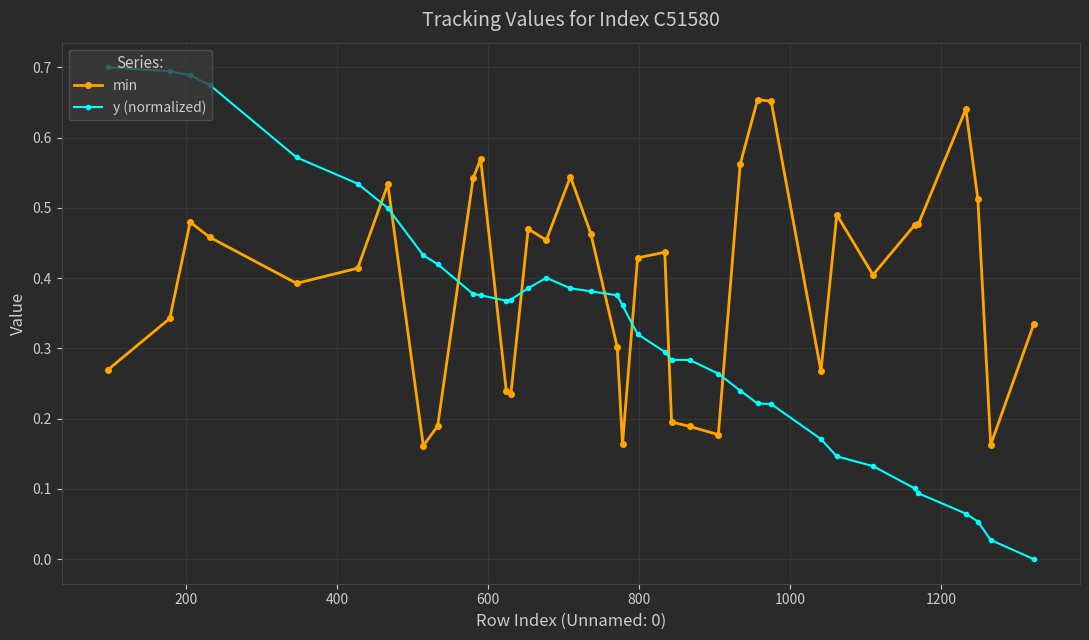

List the series in order of their overall mean, lowest first.

y (normalized), min